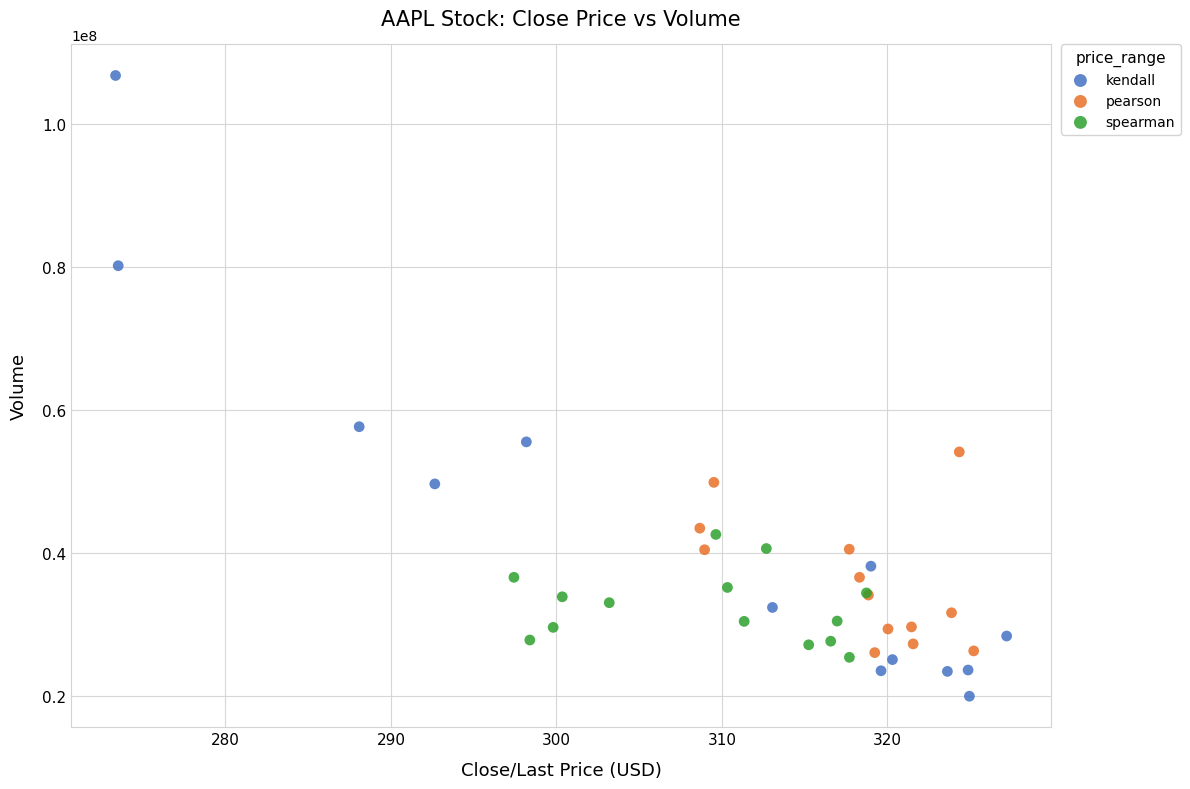

Which series has the largest Y range (max minus min)?

kendall